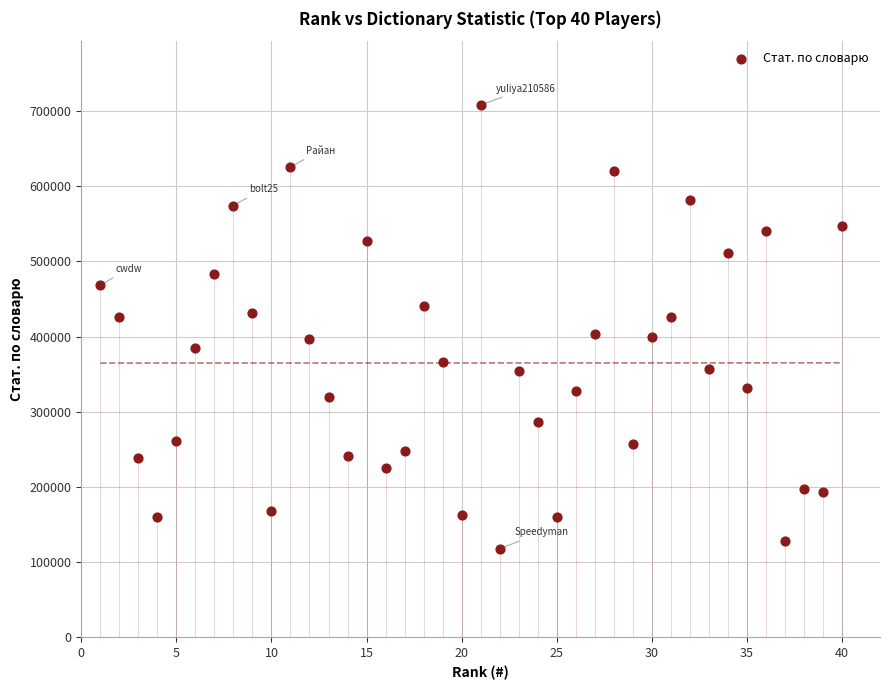

What is the range of X values (max minus min)?

39